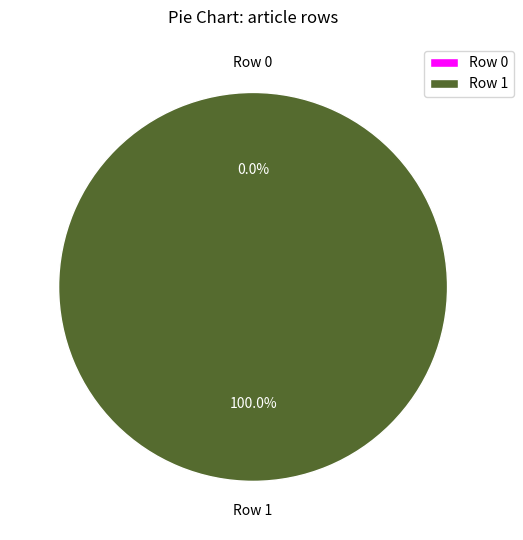

To the nearest percent, what is the combined percentage of Row 0 and Row 1?

100%